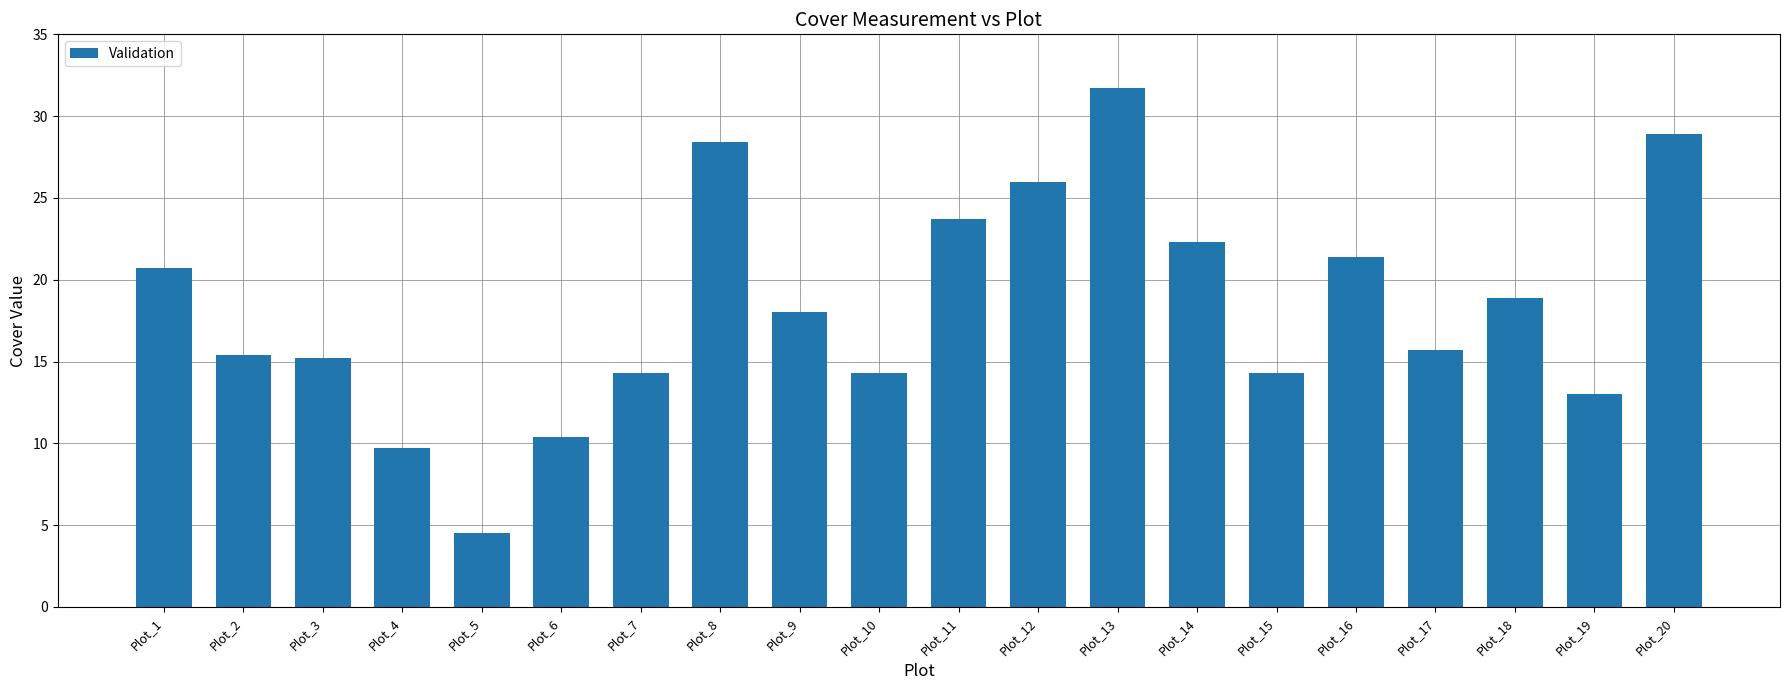

How many bars are there in total?

20